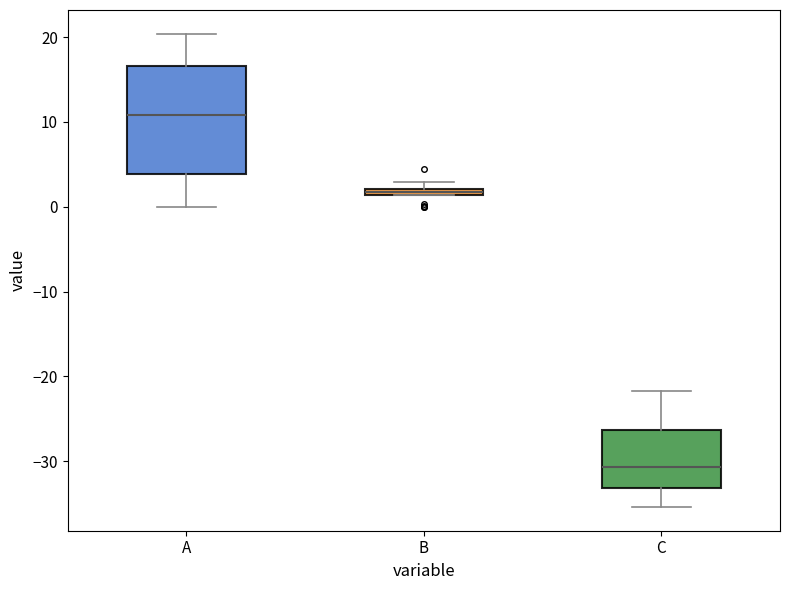

Which box is the tallest, from its lower edge to its upper edge?

A